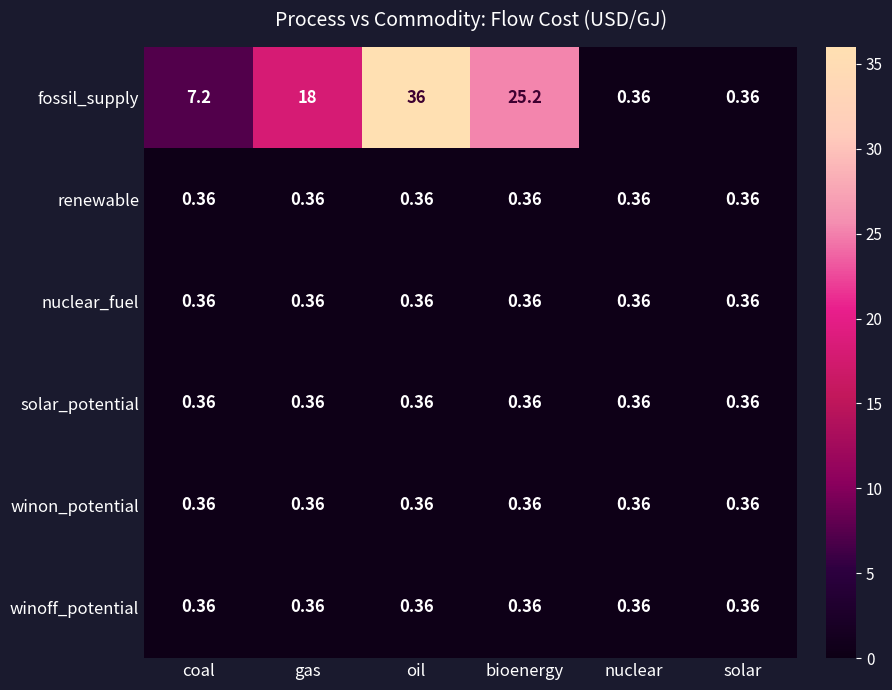

Which label corresponds to the largest value in the chart?

oil